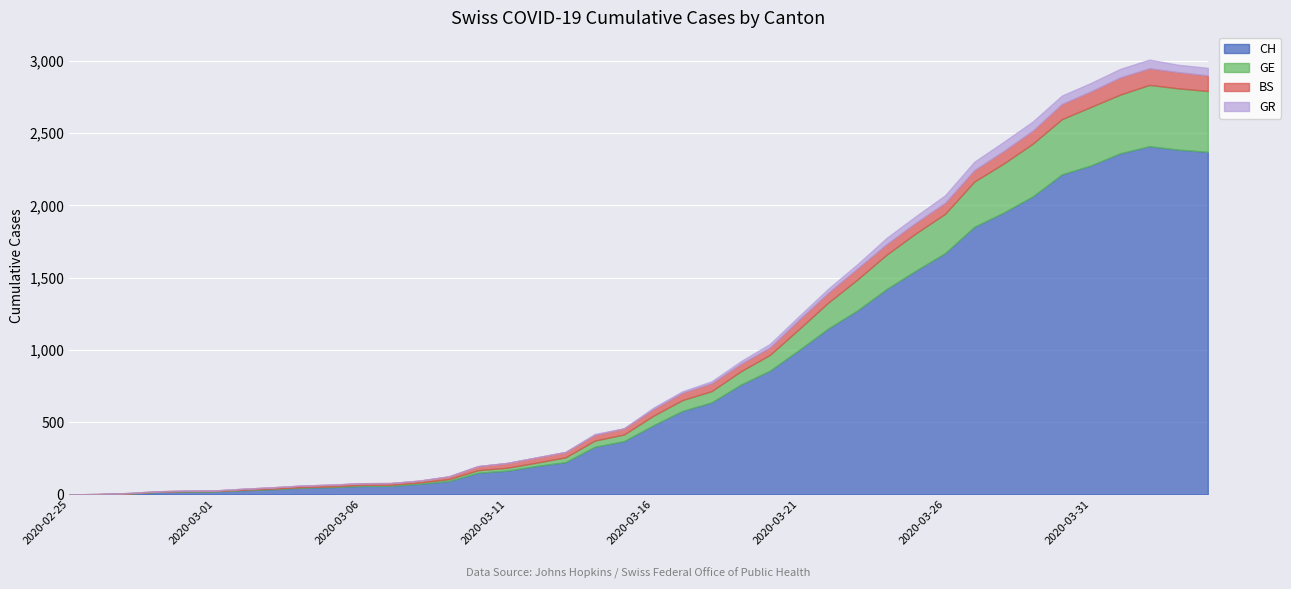

At which category does GR reach its first local peak?

2020-03-14